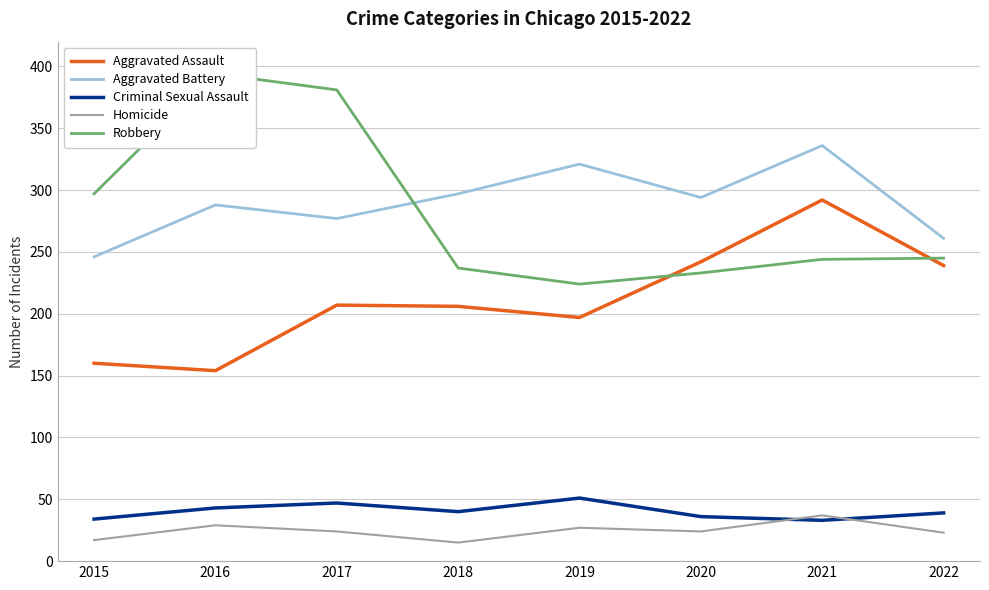

At how many categories does at least one series exceed 338?

2